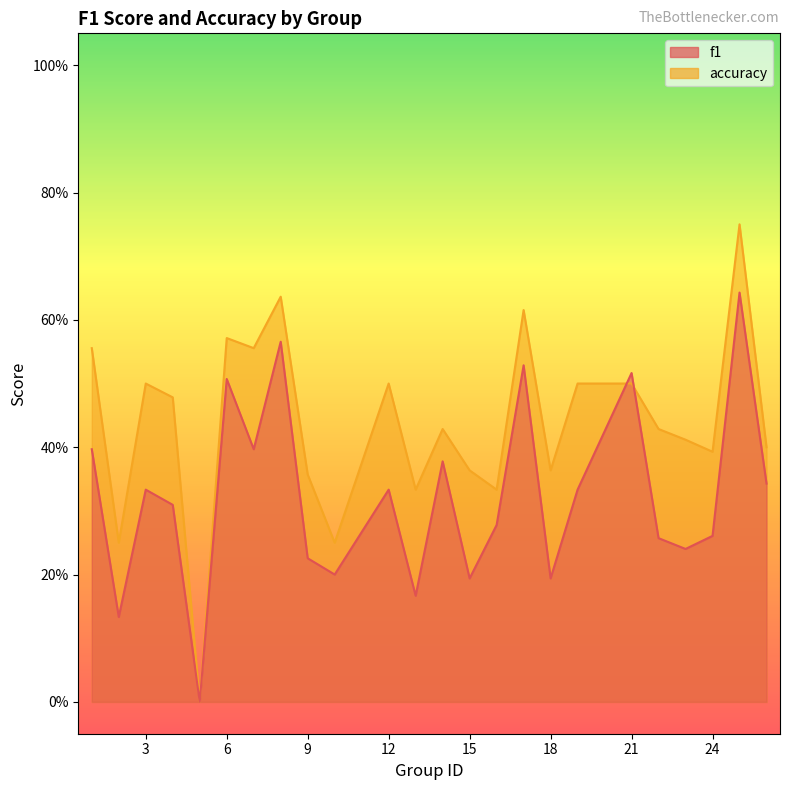

Does the chart display data point markers on the line(s)?

No